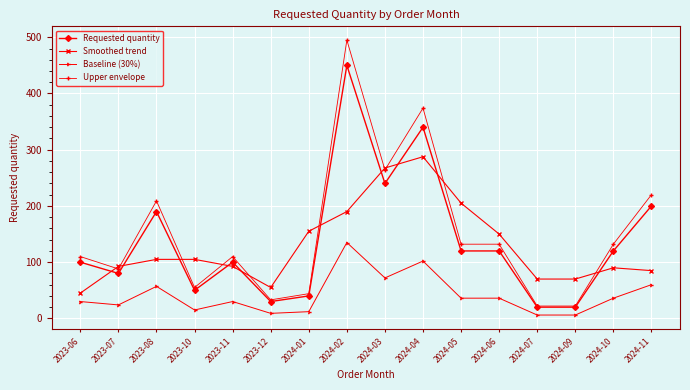

Reading left to right, what are all the values shown in this chart?

Requested quantity: 100.0	80.0	190.0	50.0	100.0	30.0	40.0	450.0	240.0	340.0	120.0	120.0	20.0	20.0	120.0	200.0
Smoothed trend: 45.0	92.5	105.0	105.0	92.5	55.0	155.0	190.0	267.5	287.5	205.0	150.0	70.0	70.0	90.0	85.0
Baseline (30%): 30.0	24.0	57.0	15.0	30.0	9.0	12.0	135.0	72.0	102.0	36.0	36.0	6.0	6.0	36.0	60.0
Upper envelope: 110.0	88.0	209.0	55.0	110.0	33.0	44.0	495.0	264.0	374.0	132.0	132.0	22.0	22.0	132.0	220.0